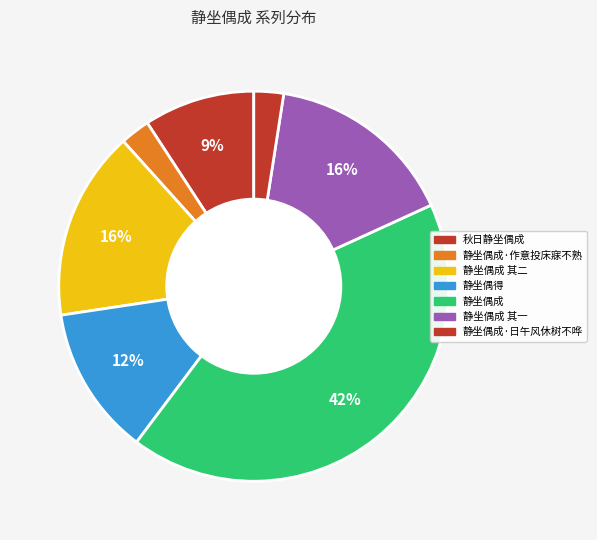

What is the largest slice in the pie chart?

静坐偶成